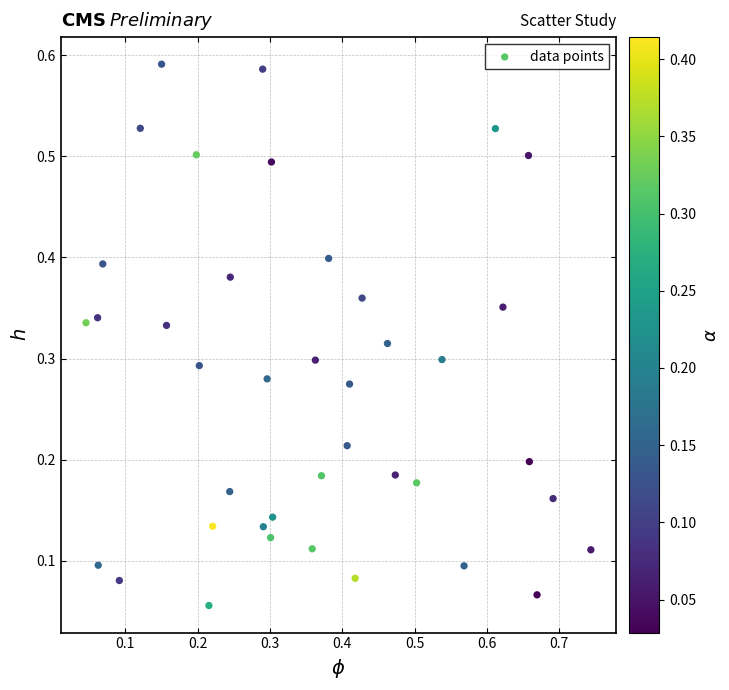

What is the range of X values (max minus min)?

0.7